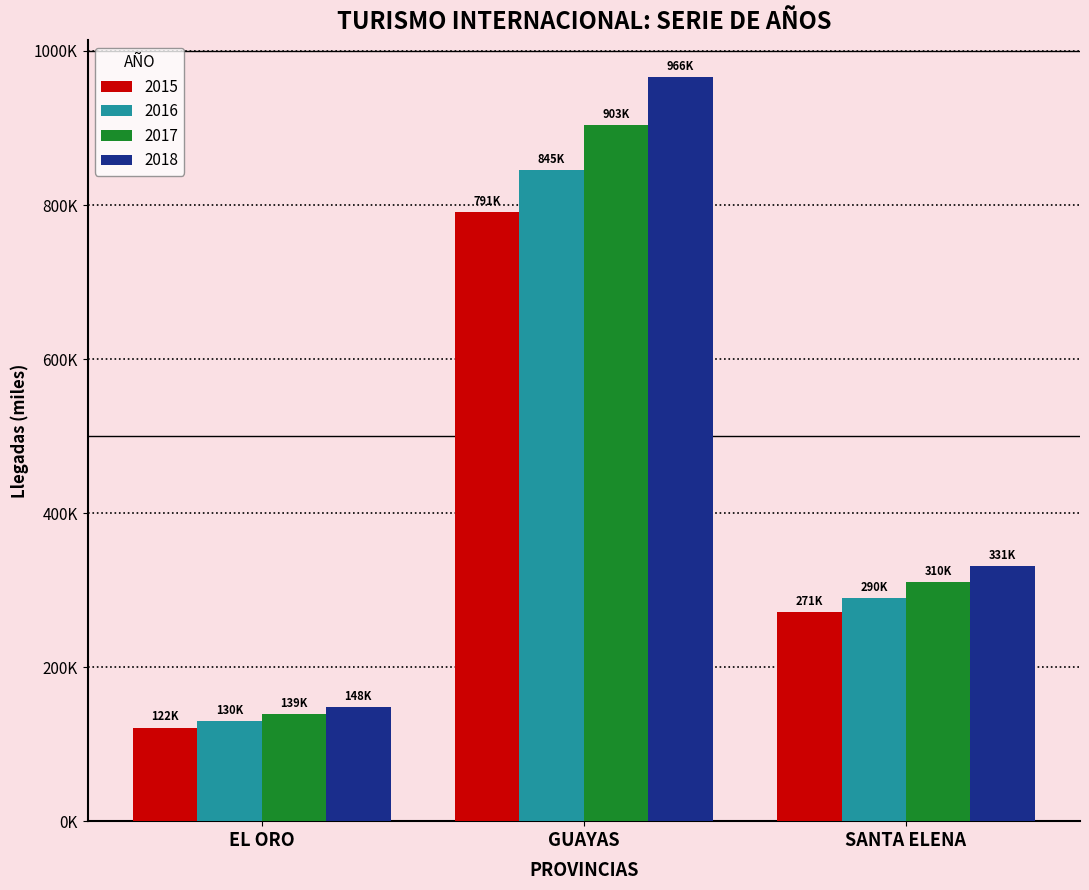

What are all the series names shown in the legend?

2015, 2016, 2017, 2018